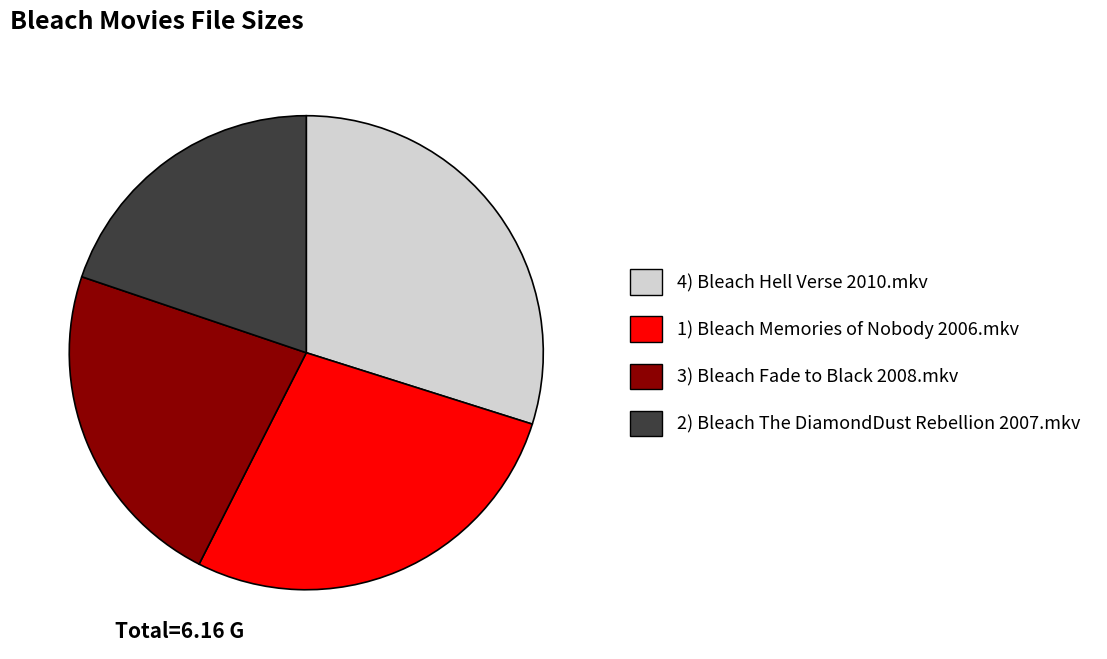

Which slice is the smallest?

2) Bleach The DiamondDust Rebellion 2007.mkv